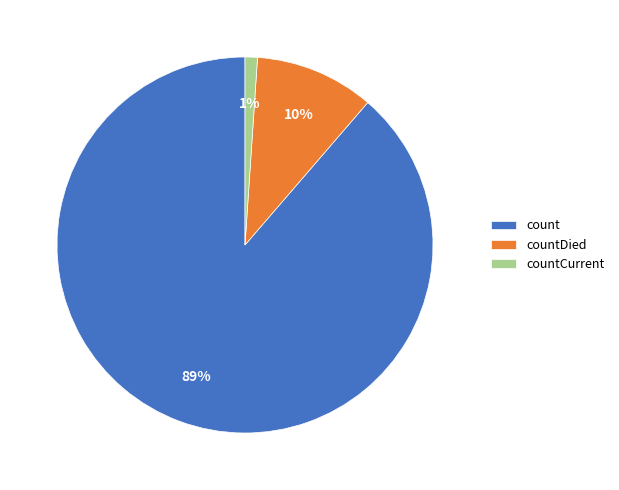

Which has a higher value, countCurrent or countDied?

countDied